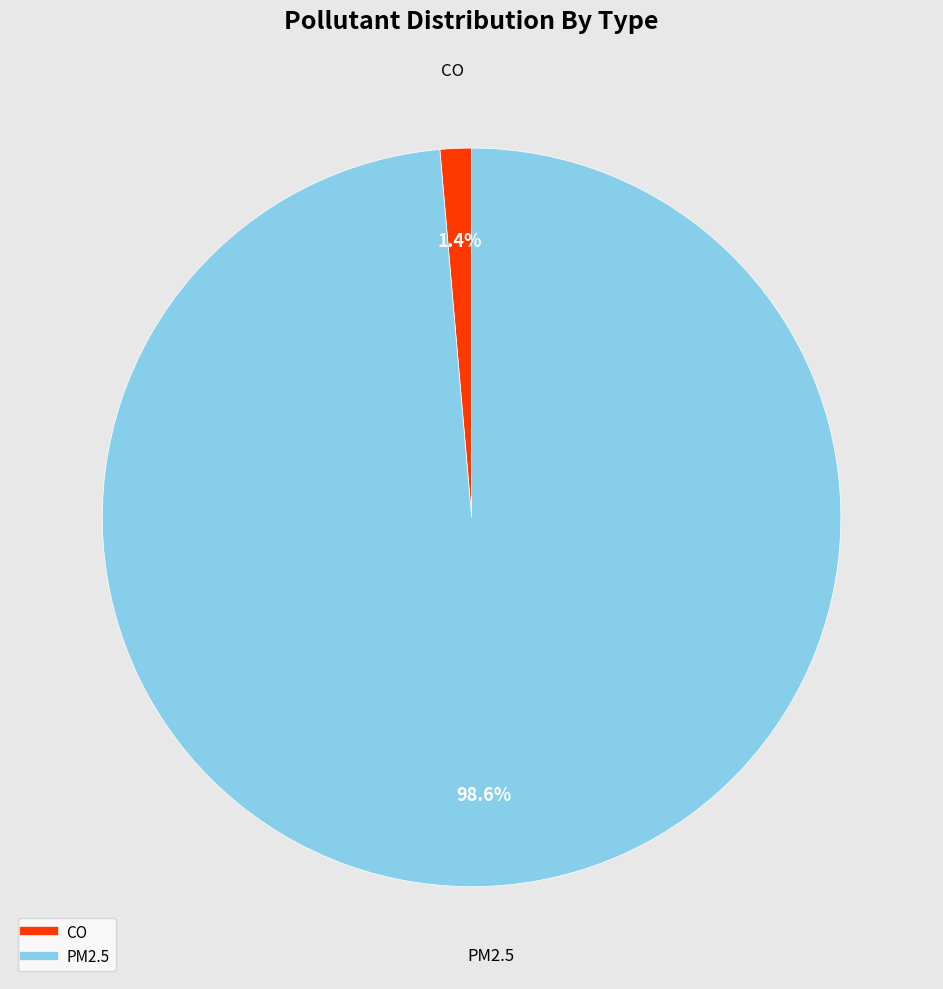

To the nearest percent, what is the difference between the largest and smallest slice percentages?

97%